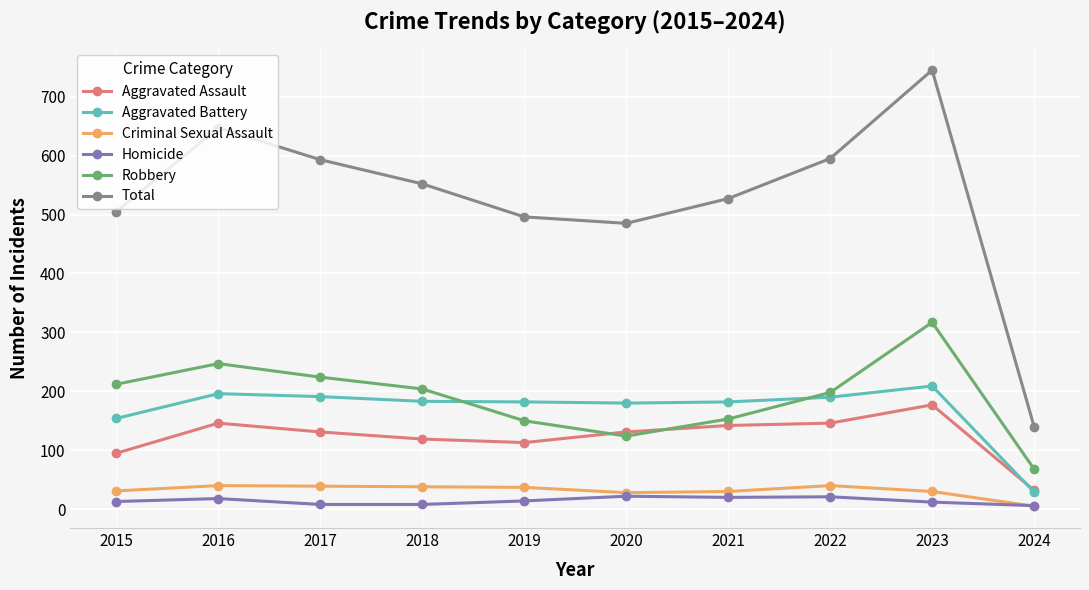

True or false: Robbery and Total intersect in this chart.

False